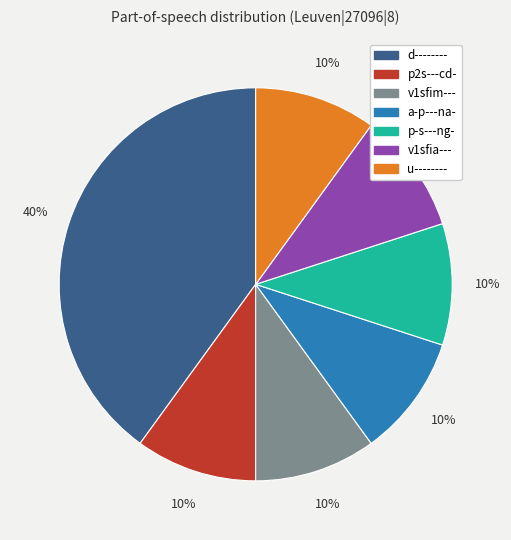

Does p-s---ng- account for over 50% of the chart?

No